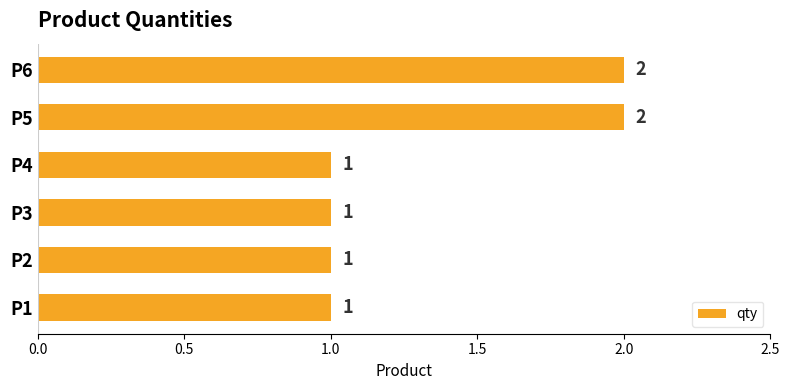

Between P6 and P4, which is larger?

P6